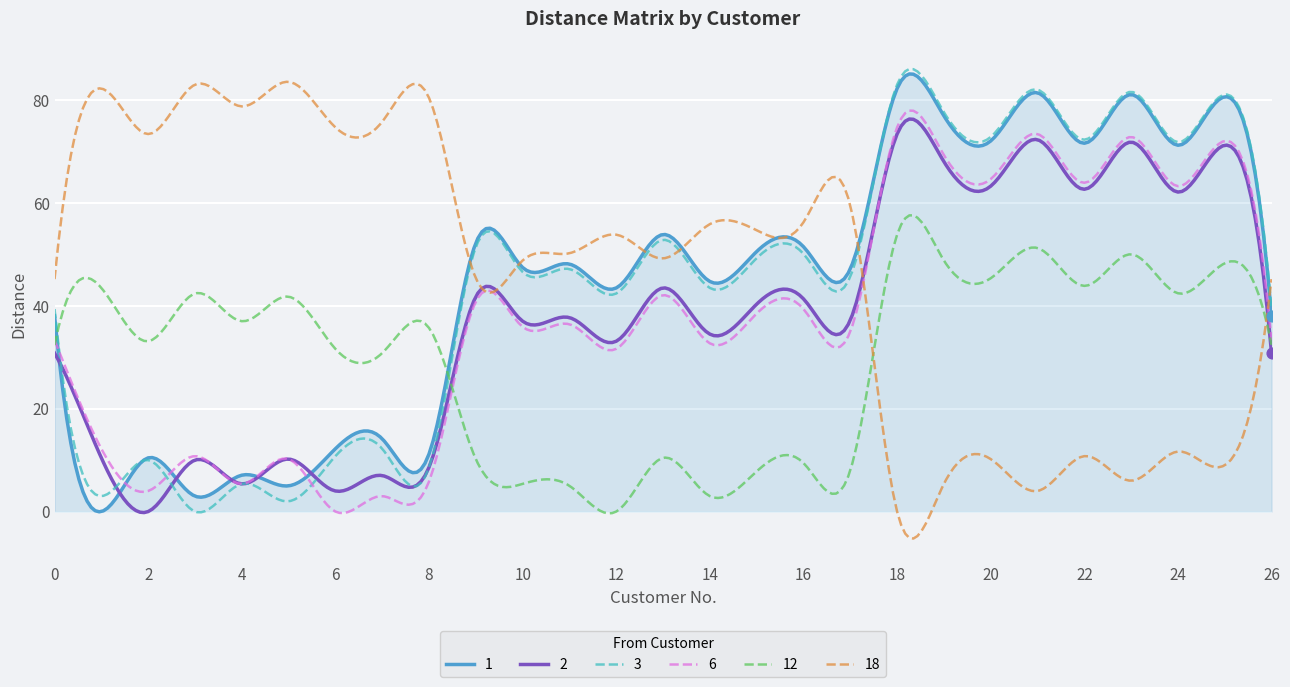

What is the greatest value displayed?

86.0